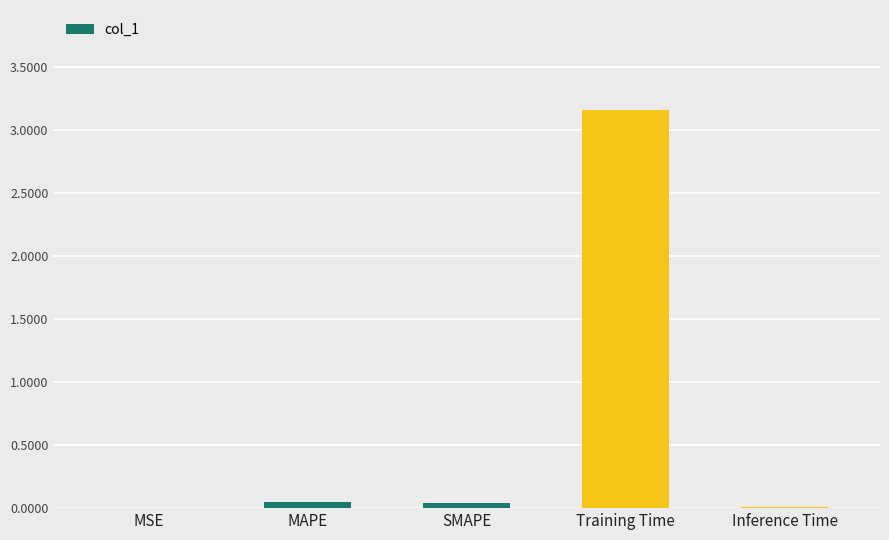

How many categories are shown in the chart?

5